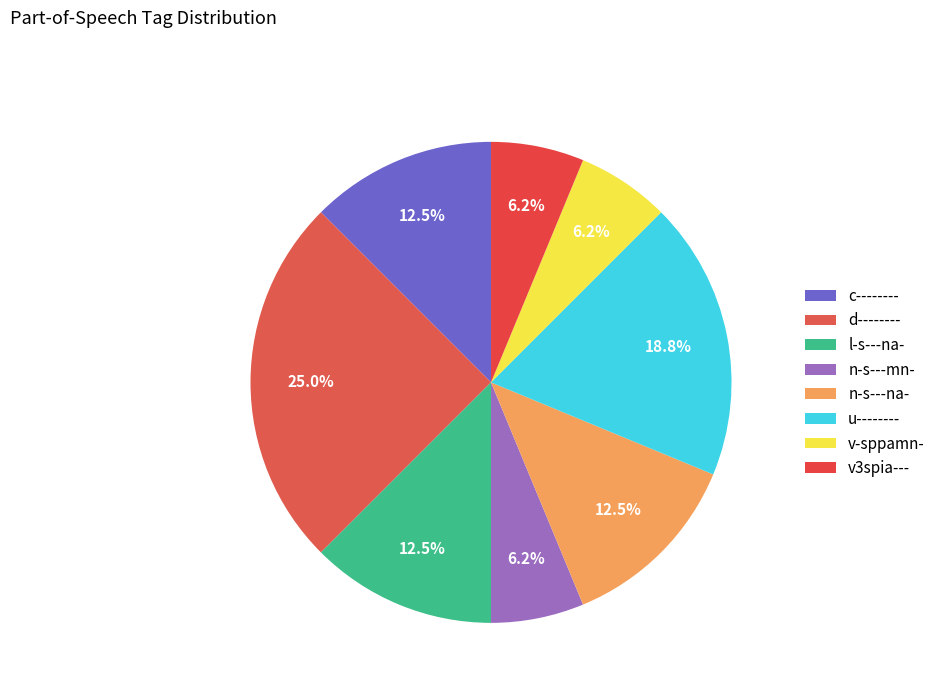

Rank the categories by value from lowest to highest.

n-s---mn-, v-sppamn-, v3spia---, c--------, l-s---na-, n-s---na-, u--------, d--------